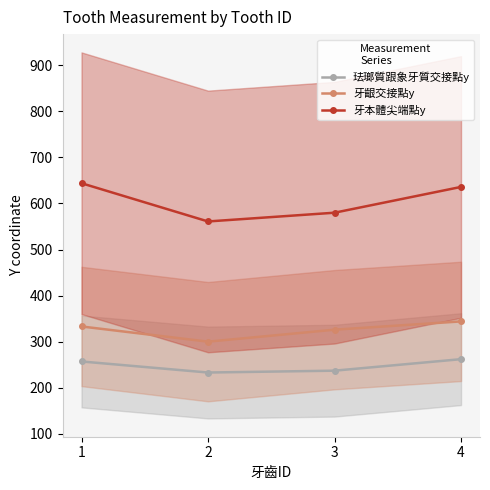

True or false: 牙齦交接點y and 牙本體尖端點y intersect in this chart.

False